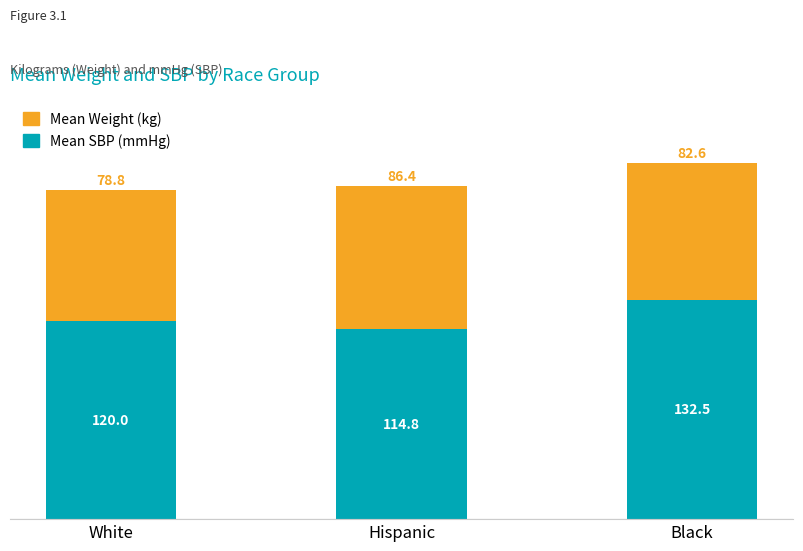

At which category is the sum across all series the highest?

Black